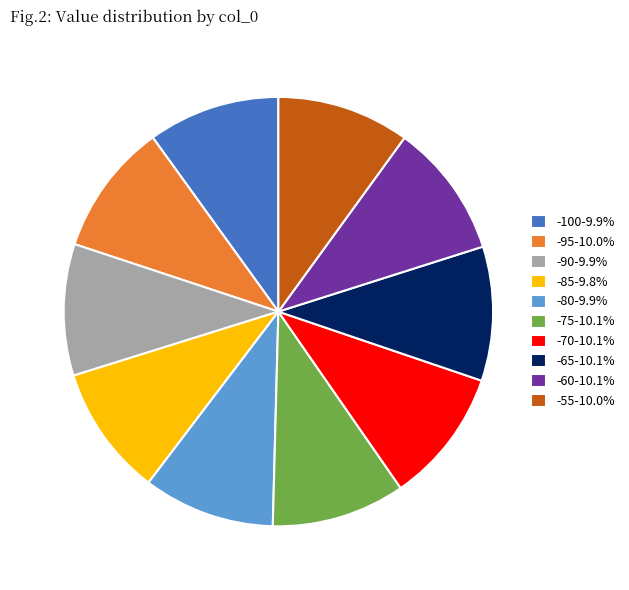

Is the sum of -60-10.1% and -90-9.9% greater than half?

No